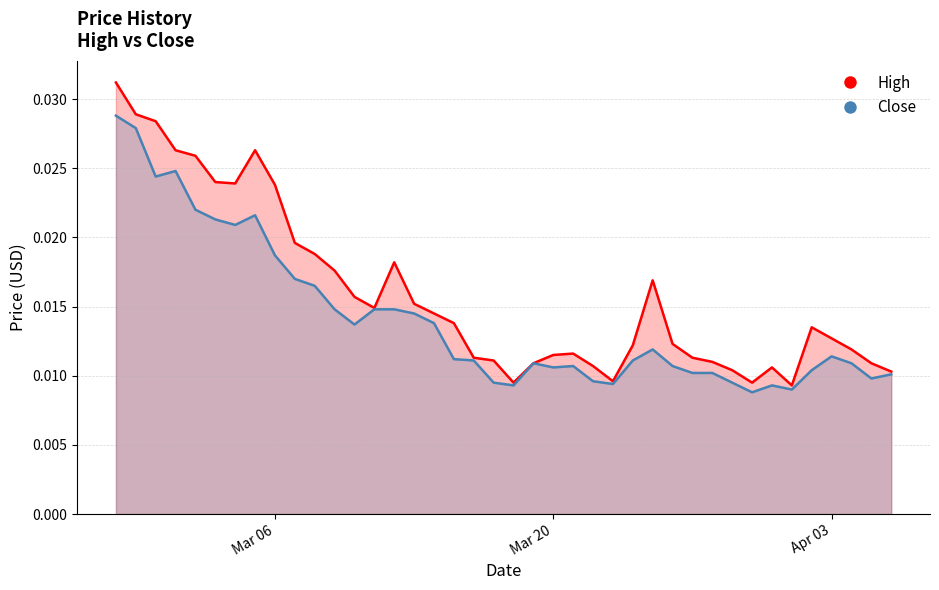

Does the chart have visible grid lines?

Yes